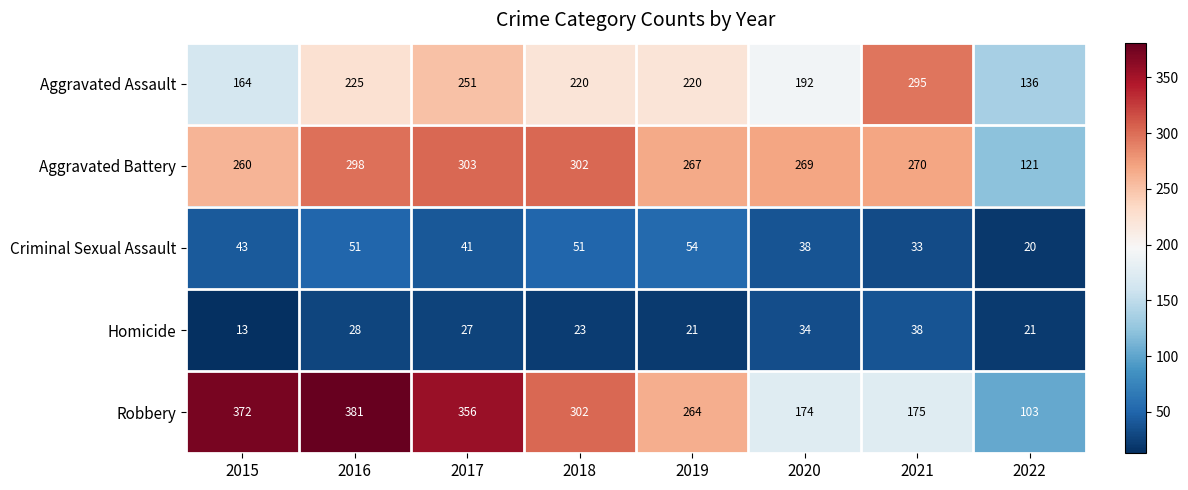

What is the sum of the Aggravated Assault values at 2018 and 2015?

384